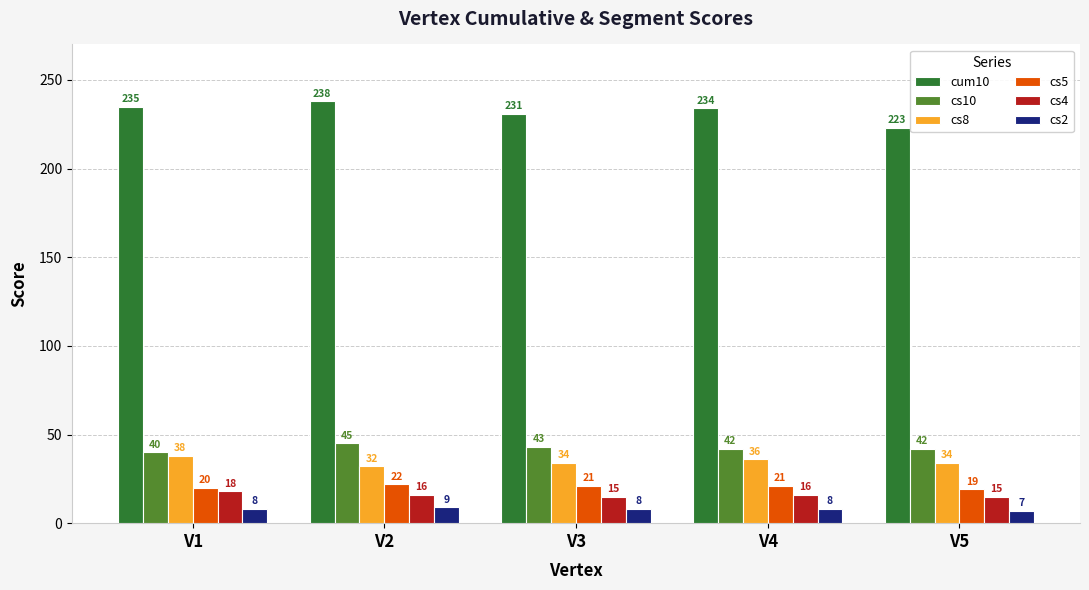

Is it true that cs8 equals 22 at V4?

False